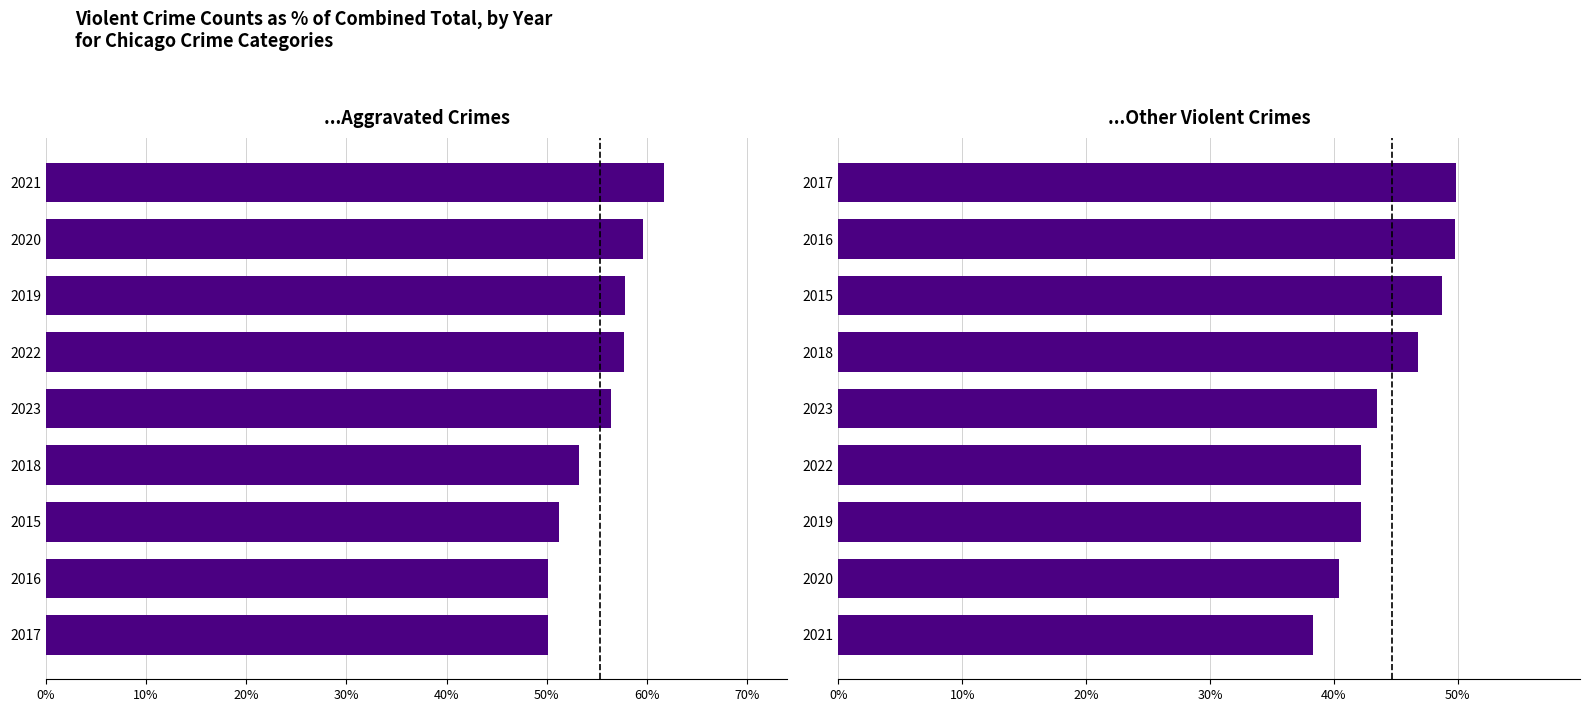

What is the total value across all series at 0%?

88.4